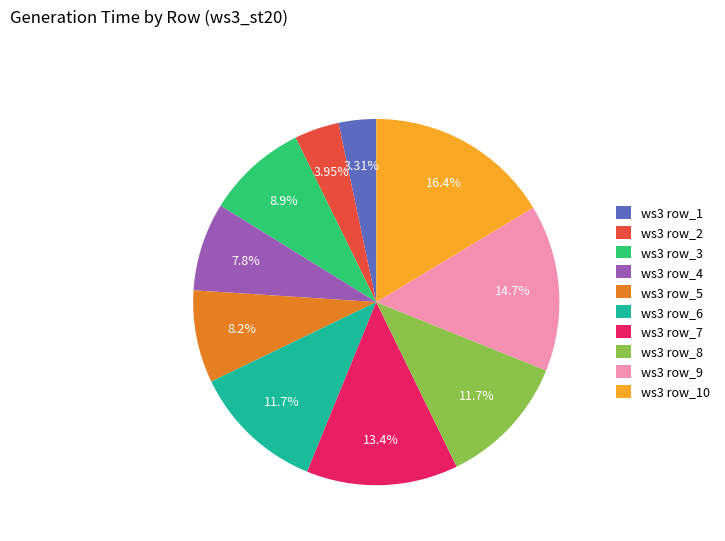

Count the number of slices in the pie.

10